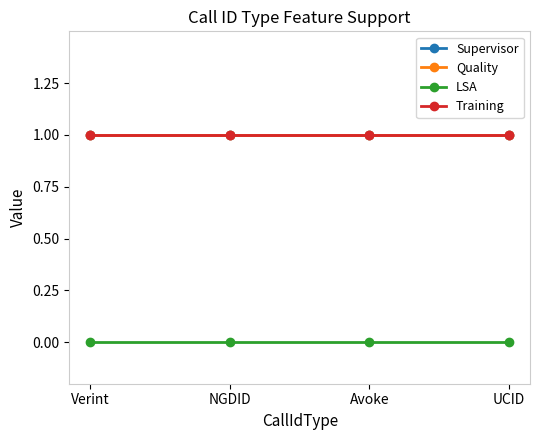

How many lines are shown in the chart?

4